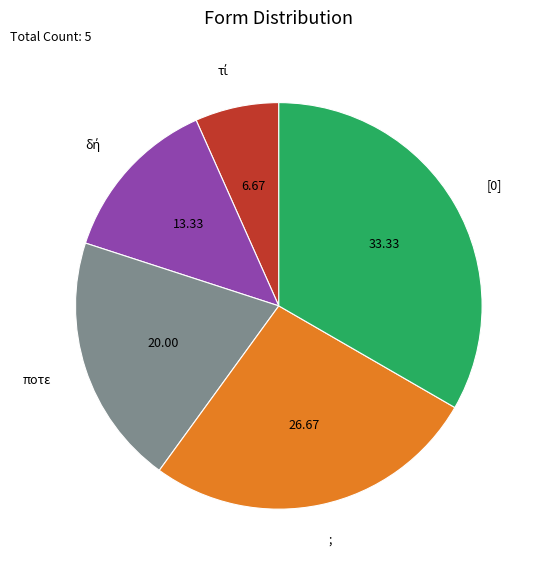

Is there any slice that represents more than half of the pie?

No